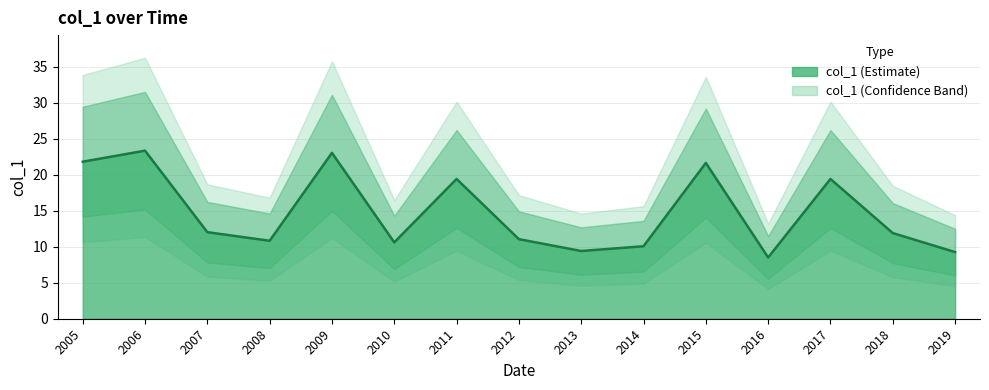

What is the difference between the second highest and minimum values?

14.5